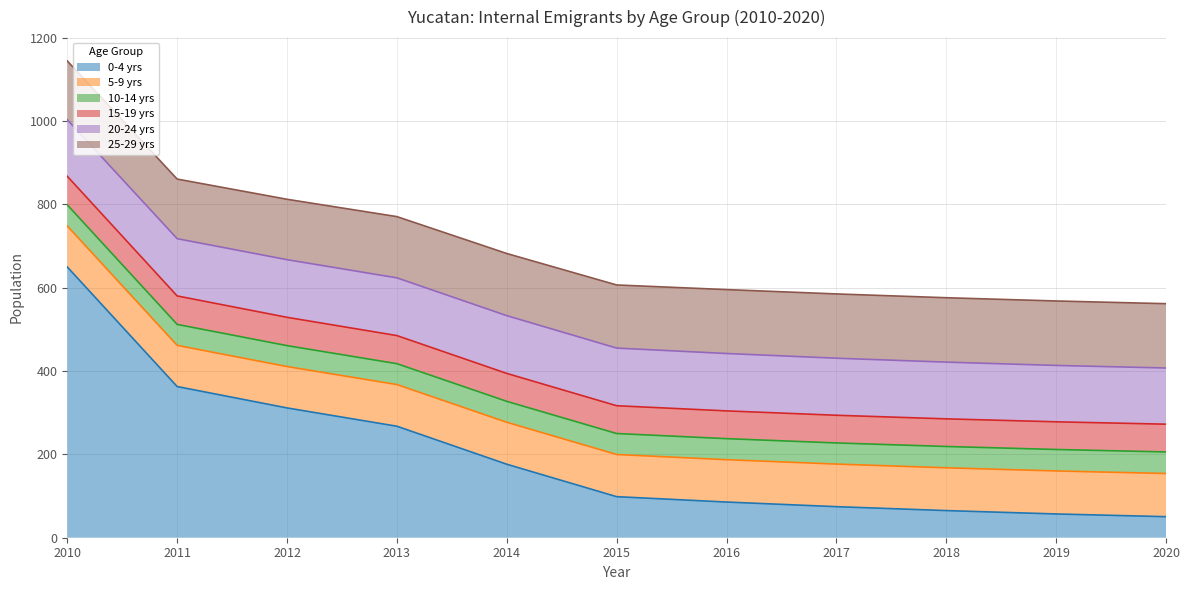

Which has a higher value, 2012 or 2010?

2010